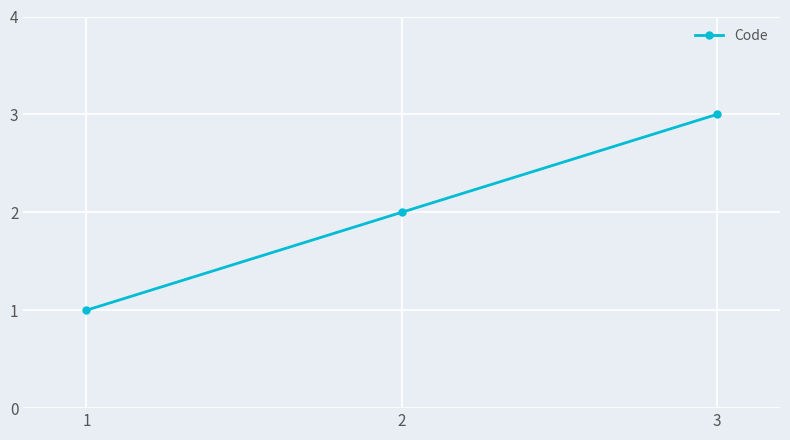

What is the approximate value at 1?

1